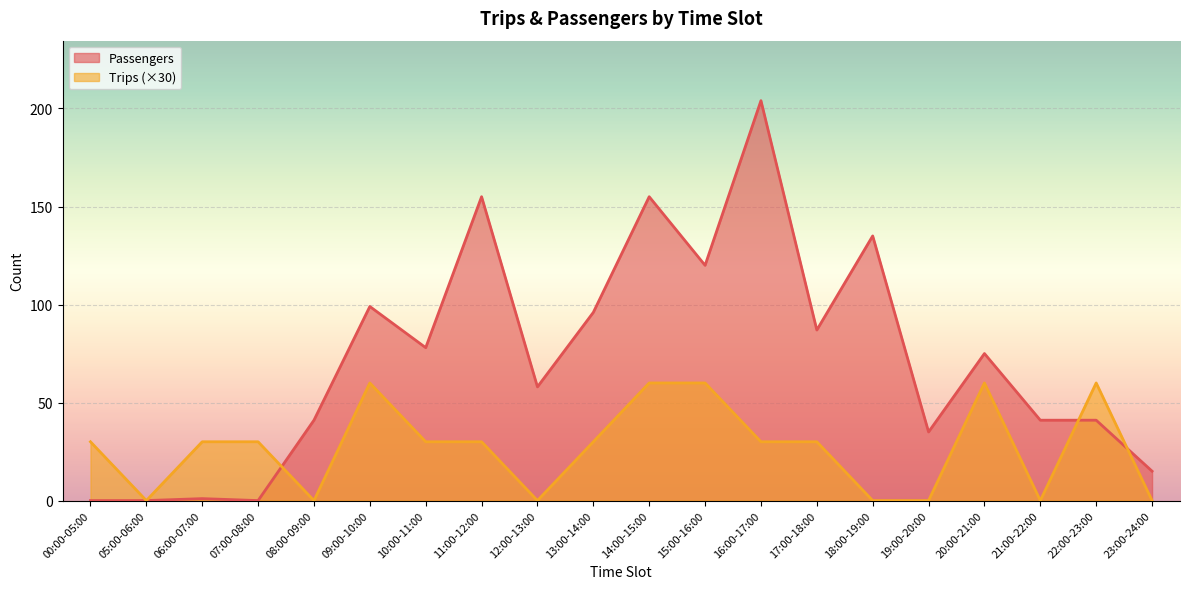

What is the value of the Trips point at the 11th from the left?

60